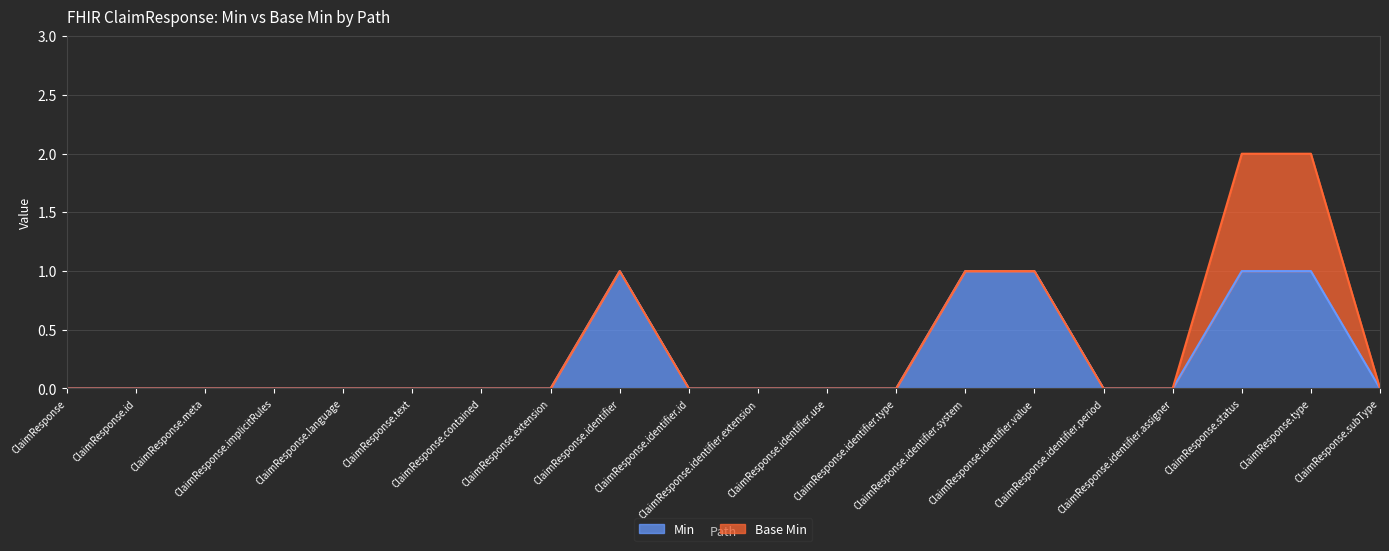

Does the chart display data point markers on the line(s)?

No